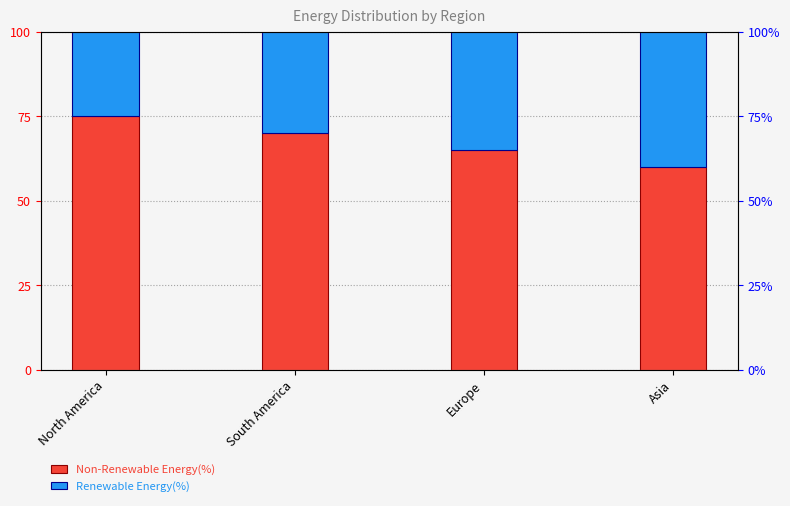

At which label does Non-Renewable Energy(%) first exceed 70?

North America